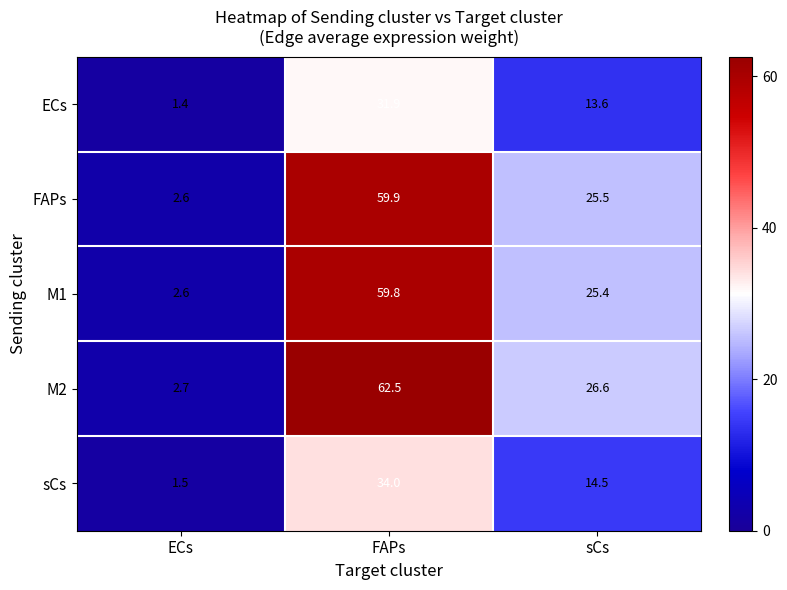

What is the total value across all series at ECs?

10.8